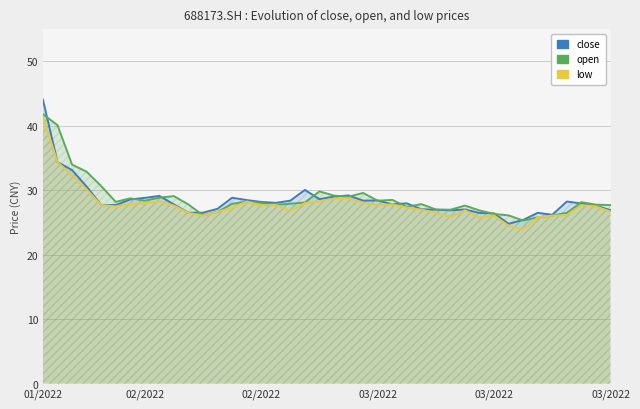

How many data points does each series have?

40